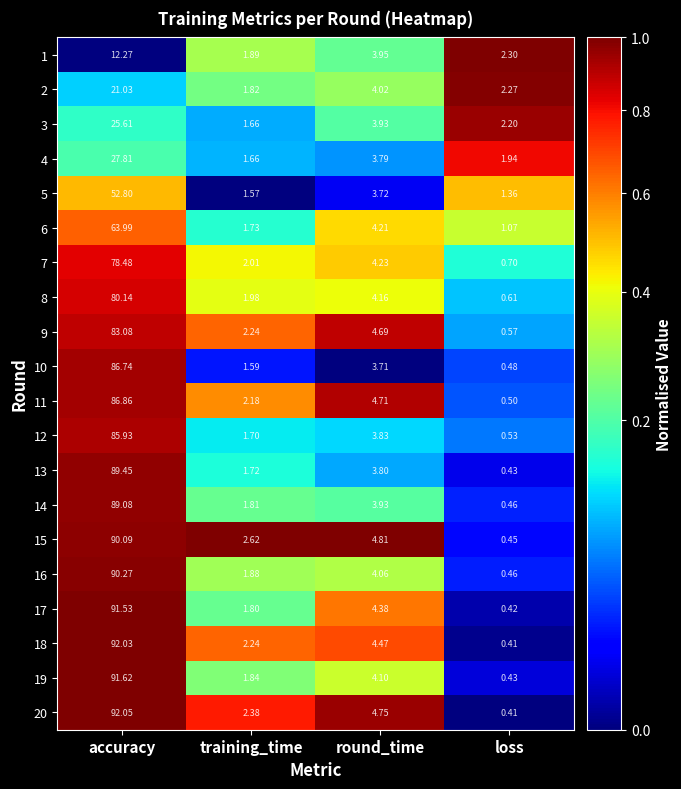

Count the number of categories in the chart.

4